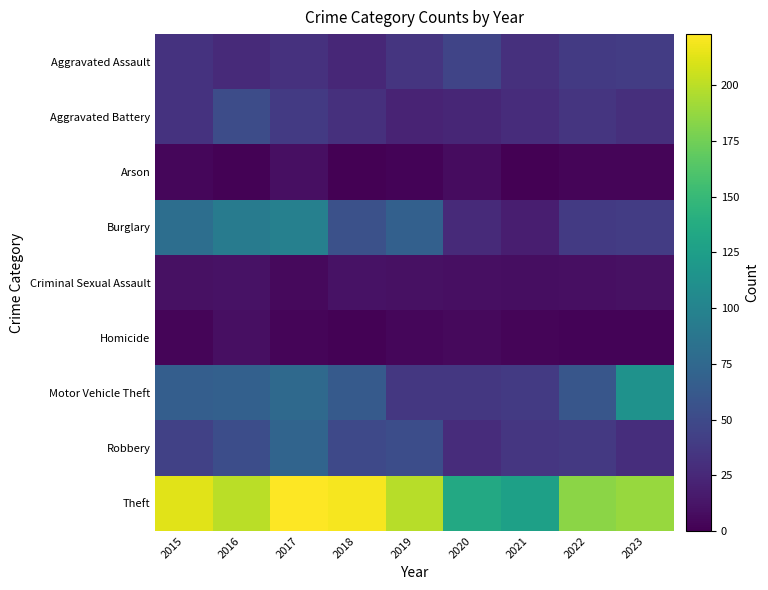

Rank the series at 2015 from lowest to highest value.

Homicide, Arson, Criminal Sexual Assault, Aggravated Assault, Aggravated Battery, Robbery, Motor Vehicle Theft, Burglary, Theft